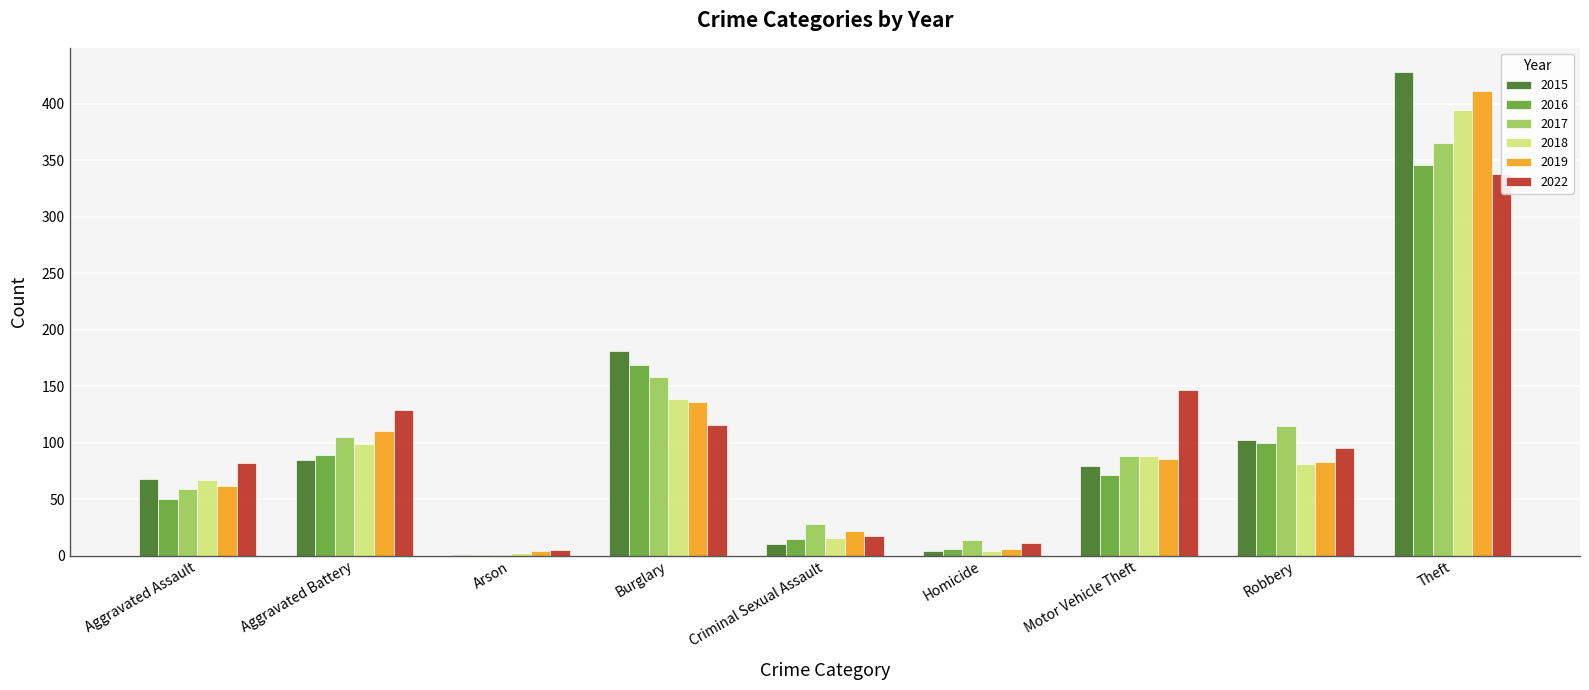

Count the number of data series in this chart.

6